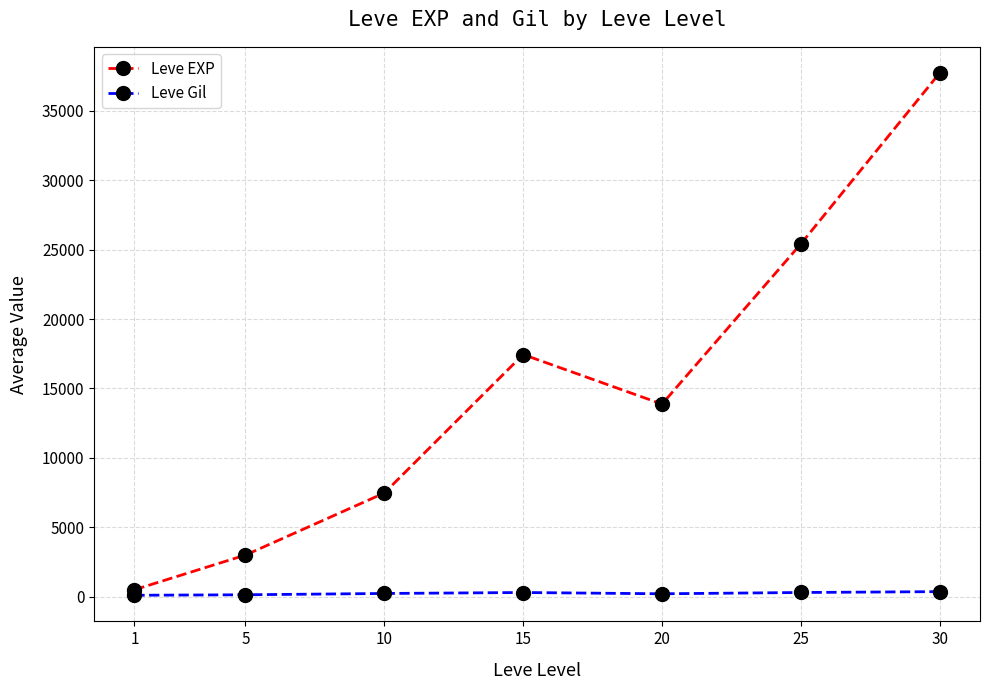

How many data points does each series have?

7